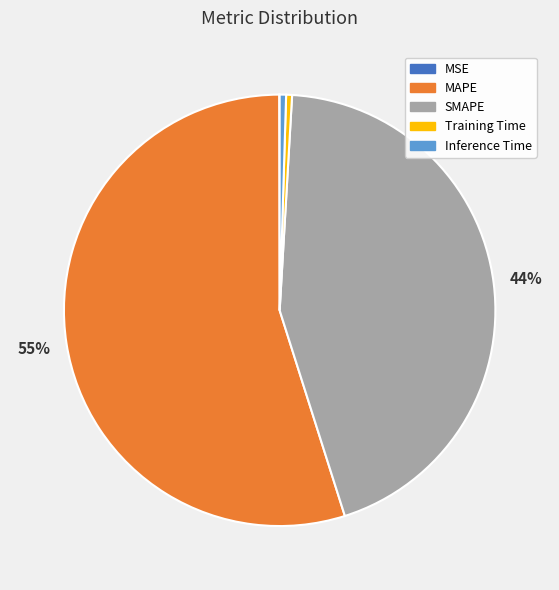

Between Inference Time and MAPE, which is larger?

MAPE